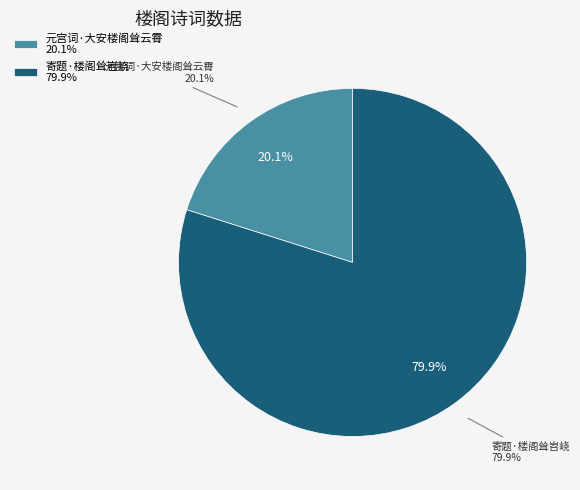

To the nearest percent, what percentage of the pie is 寄题·楼阁耸岧峣?

80%